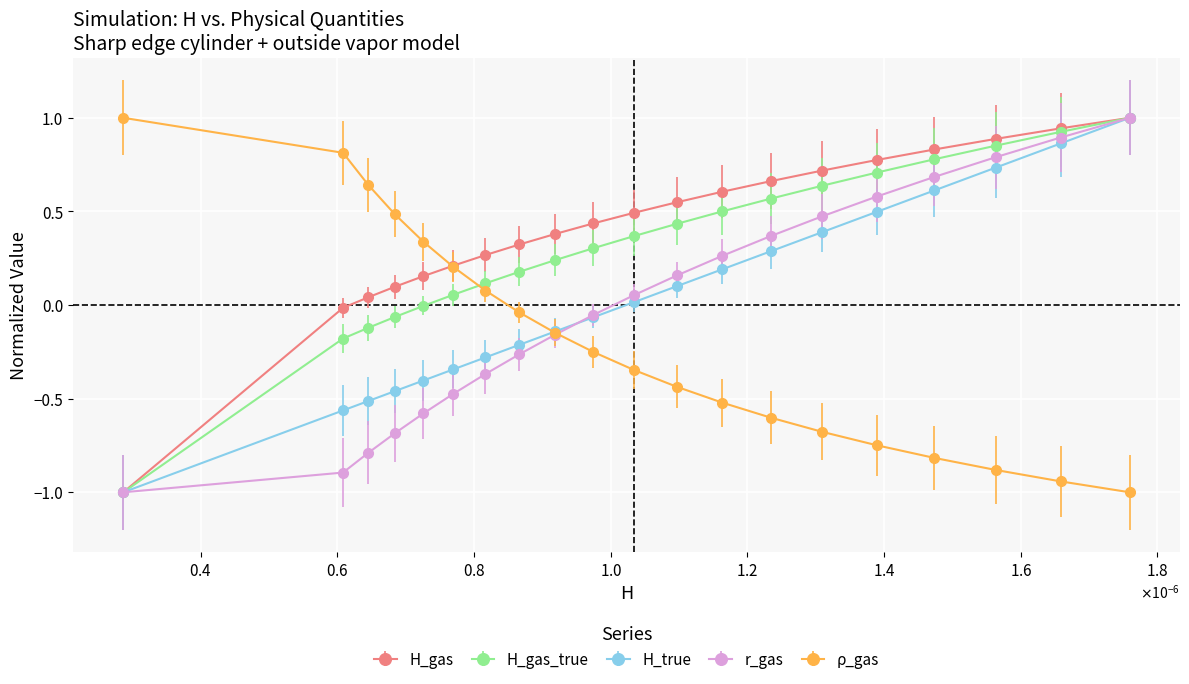

True or false: r_gas has more than 2 interior local peaks.

False